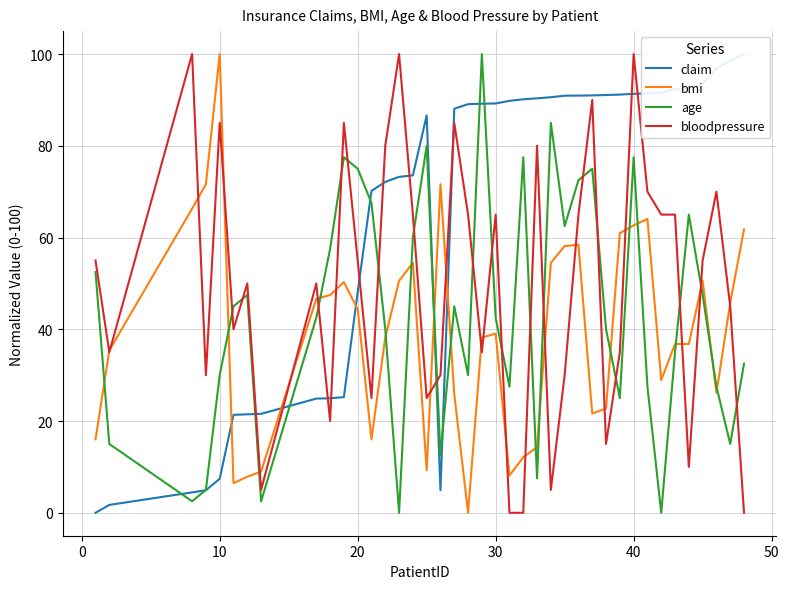

What is the highest value of the bloodpressure series?

100.0